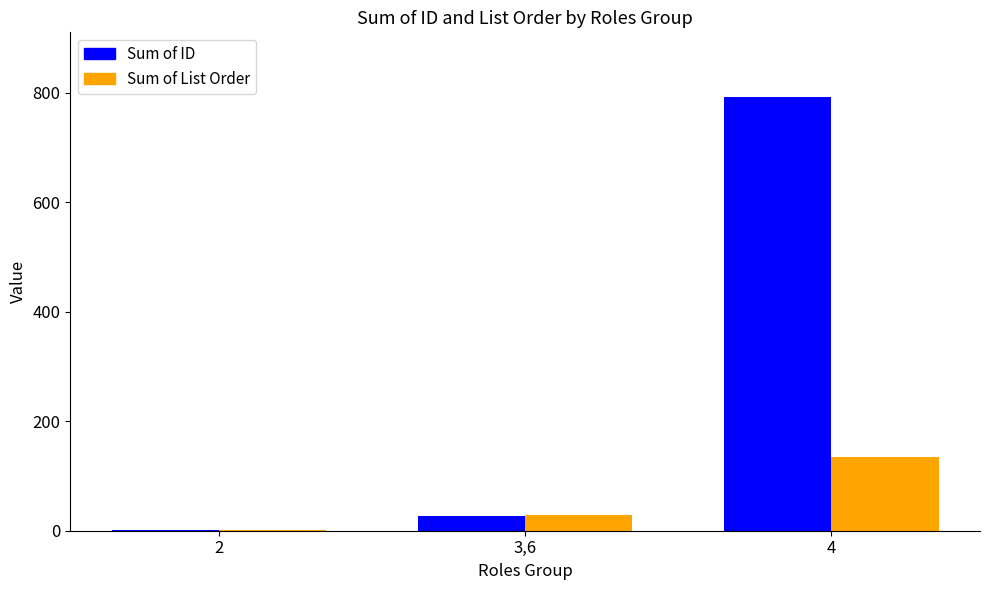

What is the average value of the Sum of List Order series?

55